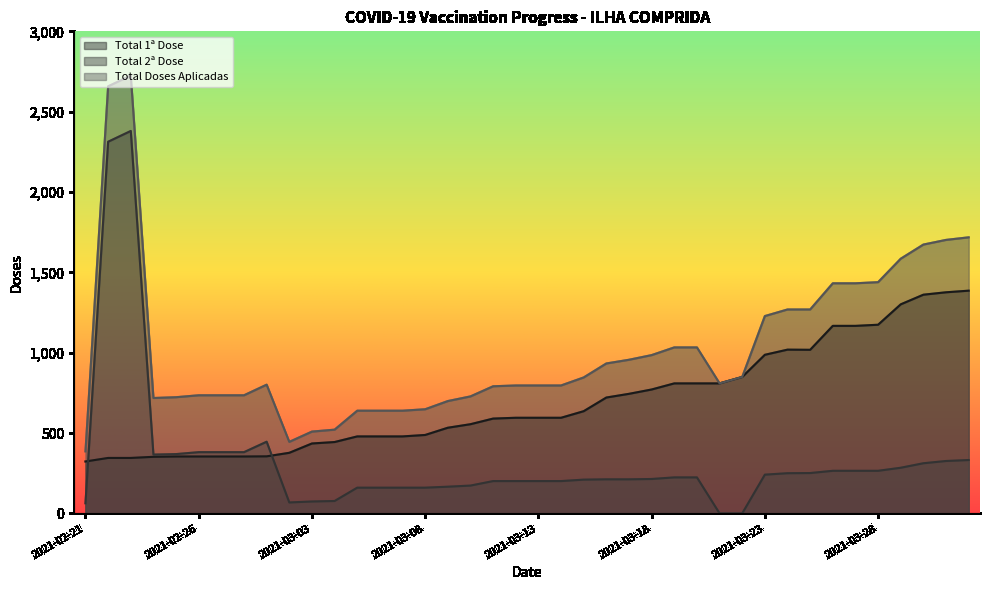

Reading left to right, transcribe all the data shown in this chart.

Total 1ª Dose: 323	345	345	352	354	354	354	354	355	377	435	444	479	479	479	488	533	555	590	595	595	595	636	721	744	771	809	809	809	849	987	1019	1018	1167	1167	1174	1301	1361	1376	1386
Total 2ª Dose: 63	2313	2380	366	369	381	381	381	446	68	74	77	160	160	160	160	166	173	201	201	201	201	210	212	212	214	224	224	0	0	241	250	251	265	265	265	284	312	326	332
Total Doses Aplicadas: 386	2658	2725	718	723	735	735	735	801	445	509	521	639	639	639	648	699	728	791	796	796	796	846	933	956	985	1033	1033	809	849	1228	1269	1269	1432	1432	1439	1585	1673	1702	1718